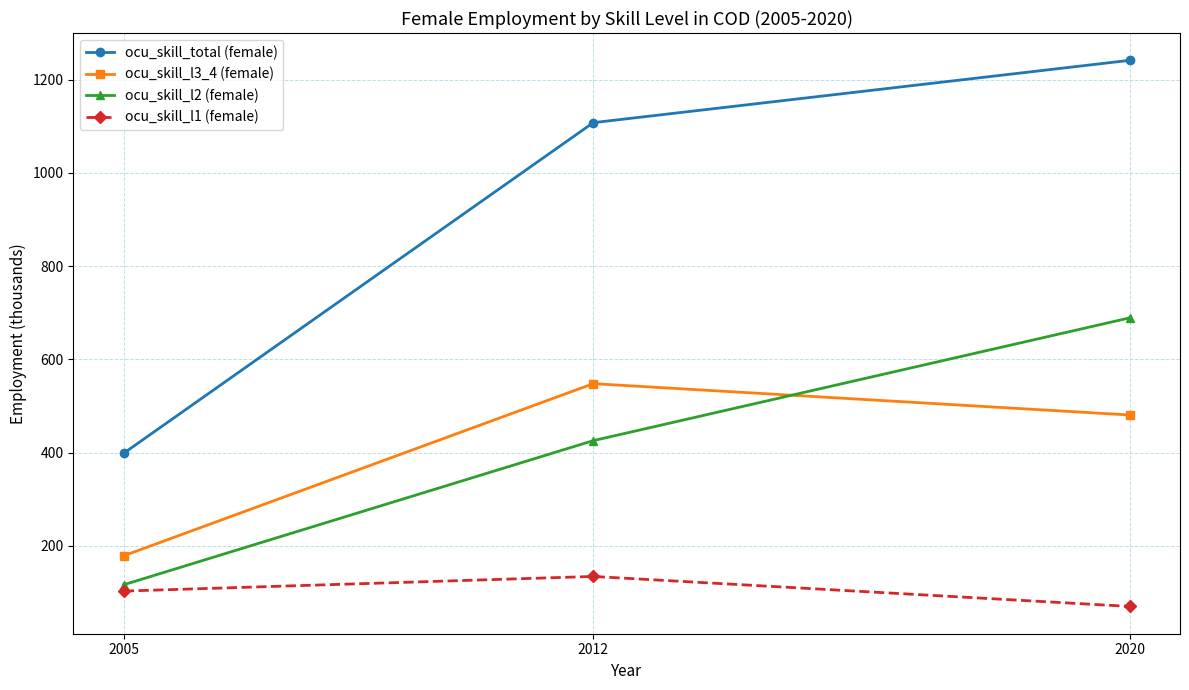

What is the value of the ocu_skill_l1 (female) point at the 1st from the left?

102.9